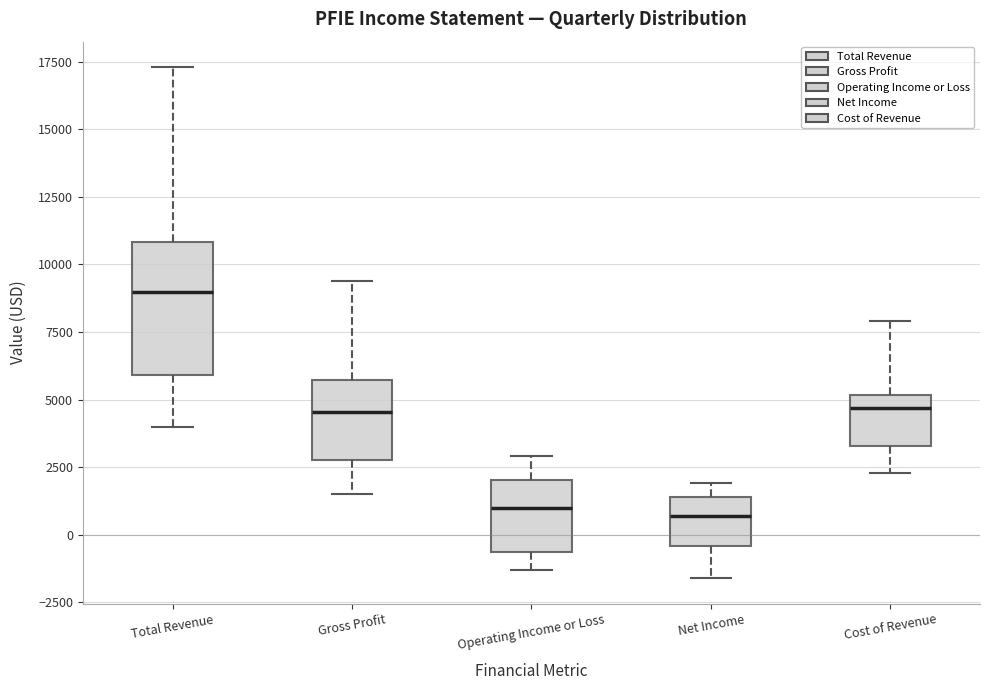

Reading left to right, transcribe this box plot: for each box, give where its median line is, the range the box spans, and where its two whiskers end, as read against the y-axis. The values are not printed on the chart, so give them approximately, as read against the axis.

Total Revenue: median 9000, box 6000 to 11000, whiskers 4000 to 17500
Gross Profit: median 4500, box 3000 to 5500, whiskers 1500 to 9500
Operating Income or Loss: median 1000, box -500 to 2000, whiskers -1500 to 3000
Net Income: median 500, box -500 to 1500, whiskers -1500 to 2000
Cost of Revenue: median 4500, box 3500 to 5000, whiskers 2500 to 8000